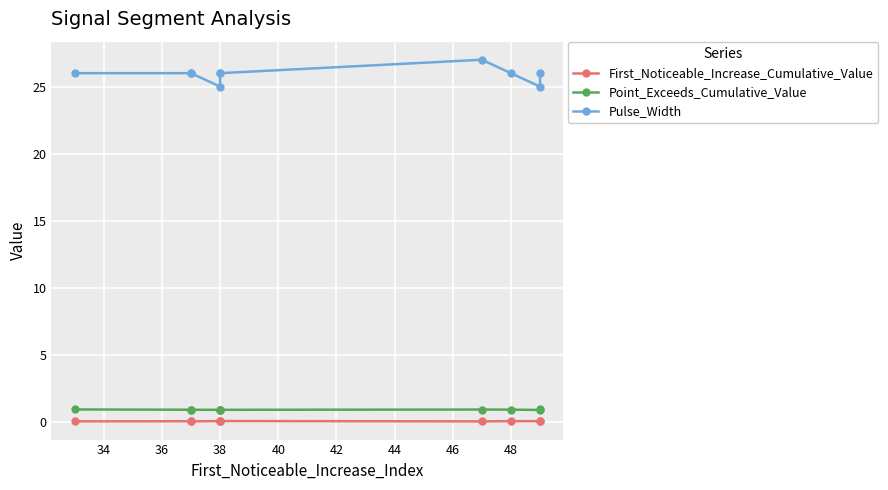

True or false: Point_Exceeds_Cumulative_Value and Pulse_Width intersect in this chart.

False